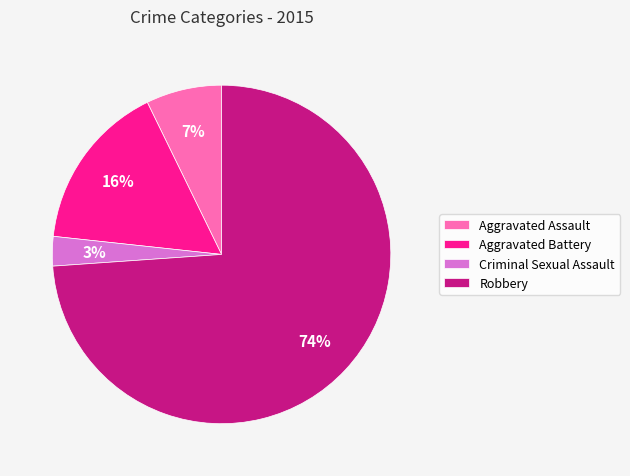

How many segments does this pie chart have?

4